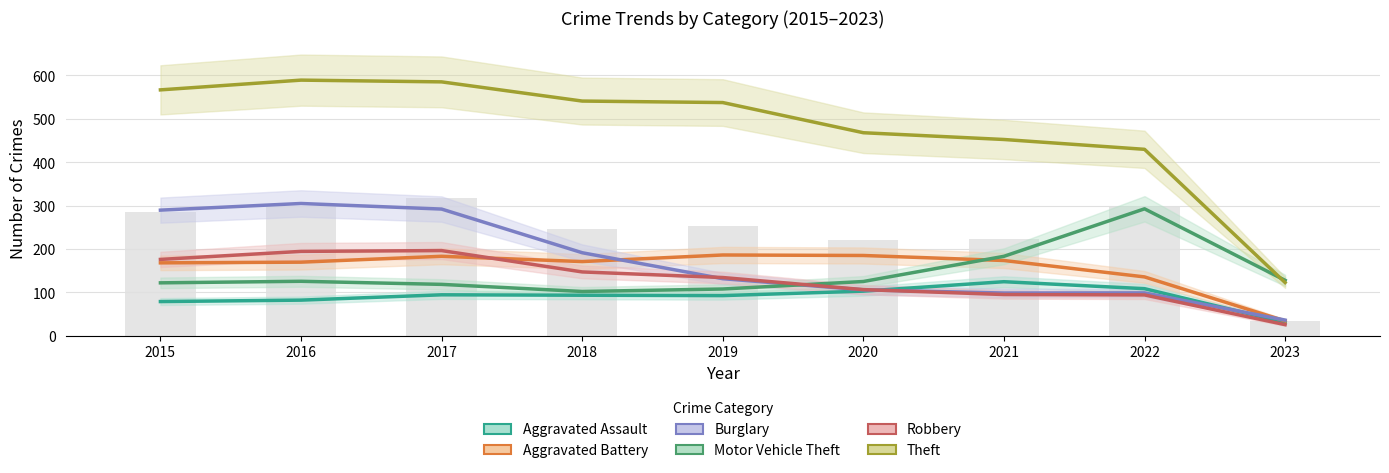

True or false: Aggravated Assault has a value of 64.3 at 2018.

False